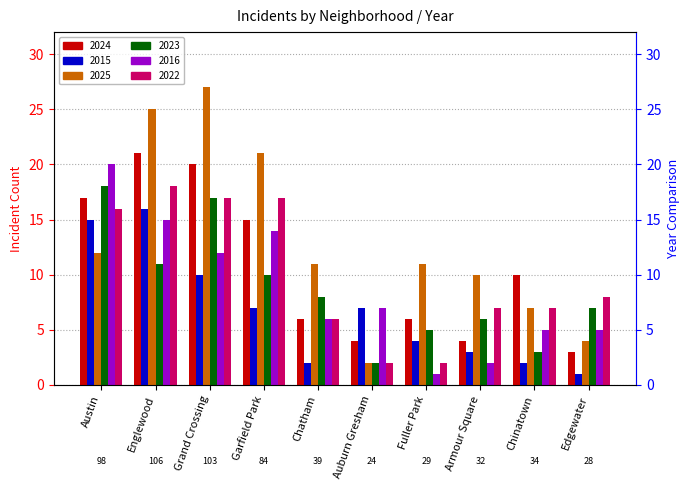

True or false: 2024 has a value of 6 at Chatham.

True